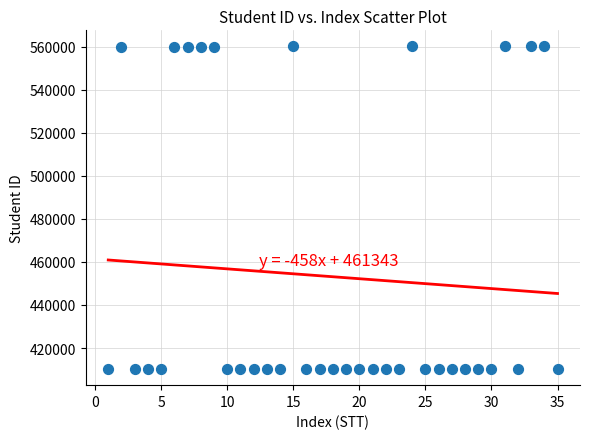

What is the range of X values (max minus min)?

34